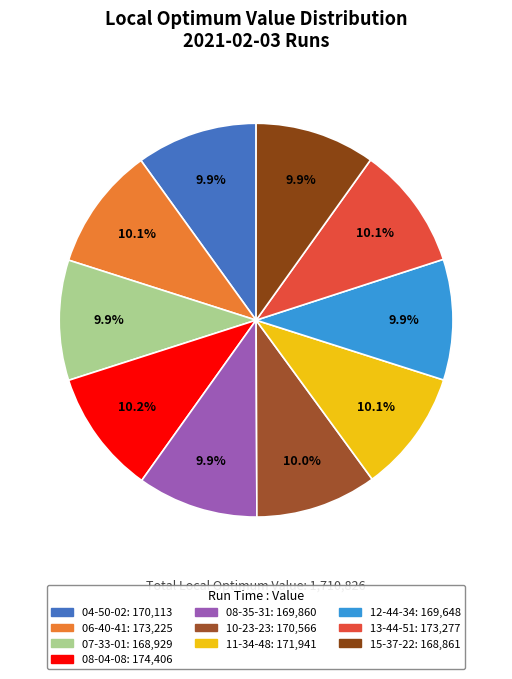

Is it true that 13-44-51 is 5% of the pie?

False